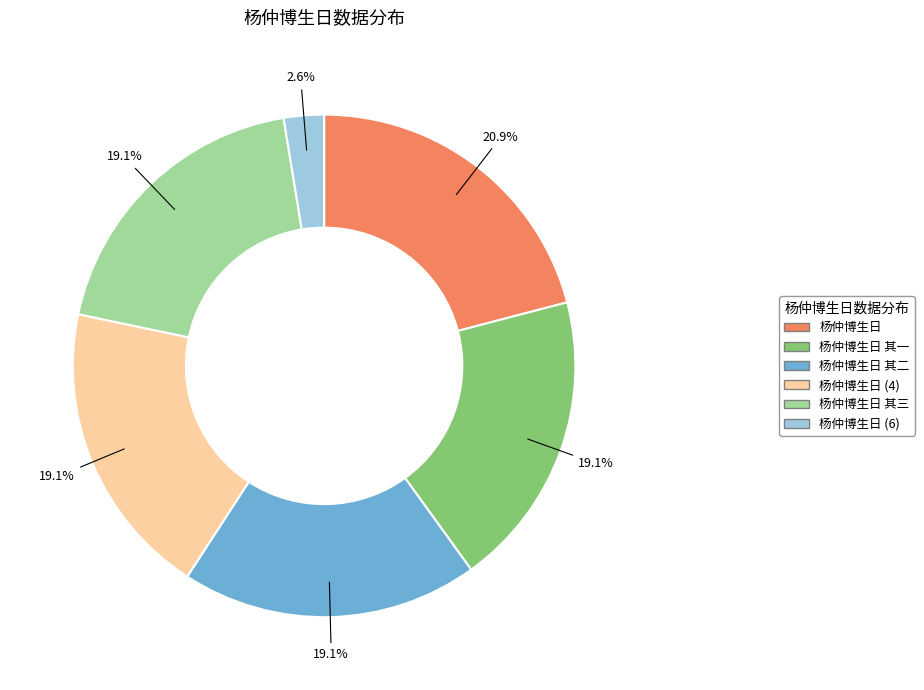

Is there any slice that represents more than half of the pie?

No